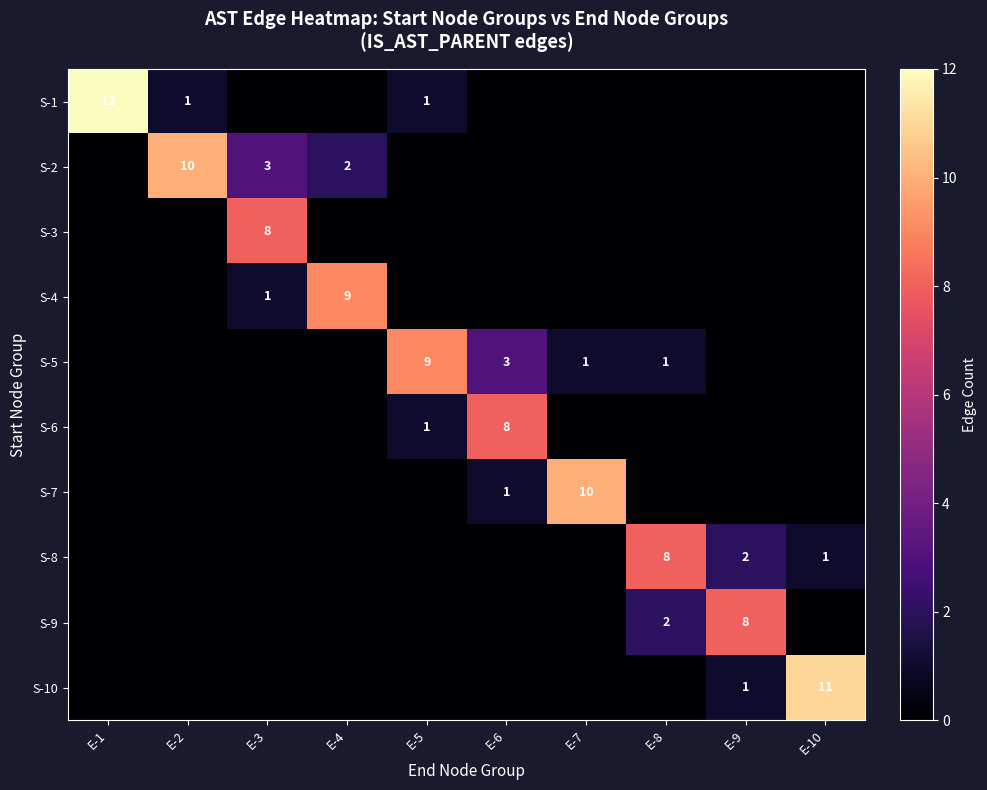

Which label corresponds to the smallest value in the chart?

E-3